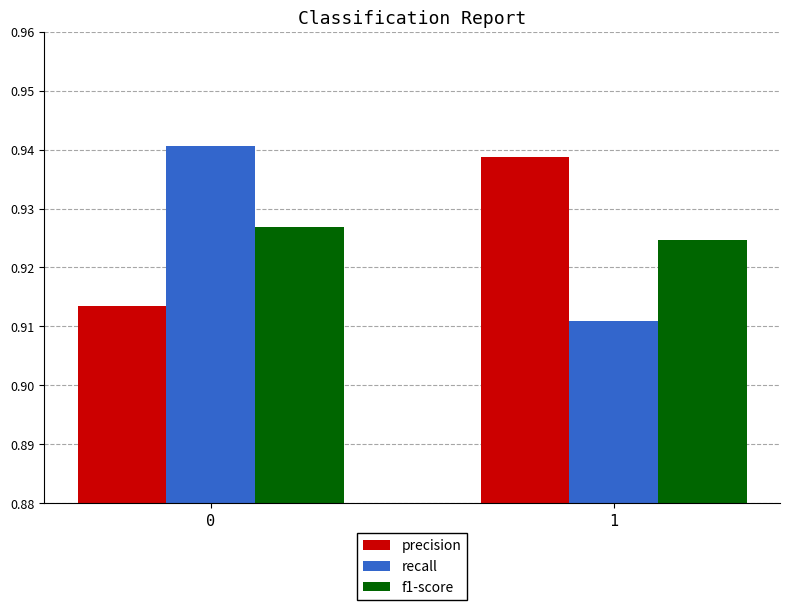

What is the sum of the f1-score values at 0 and 1?

1.9